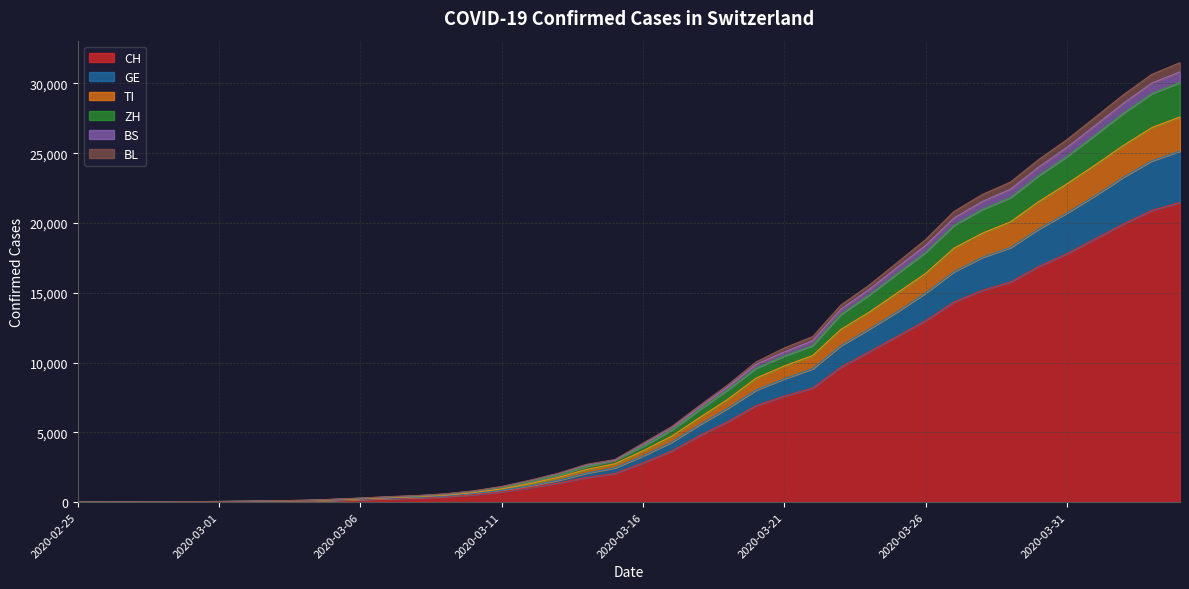

Which label corresponds to the smallest value in the chart?

2020-02-25